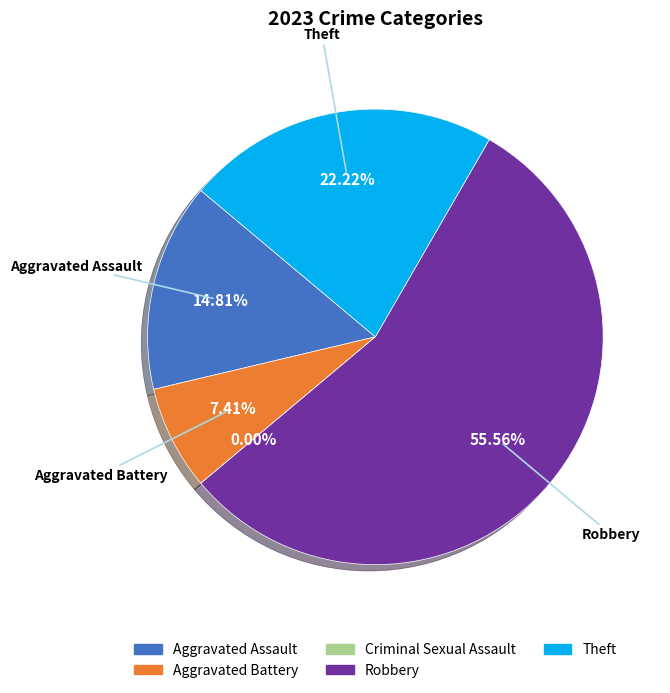

How many segments does this pie chart have?

5